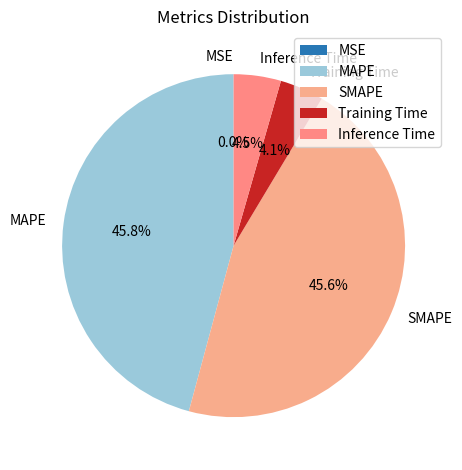

Does MAPE represent more than half of the total?

No